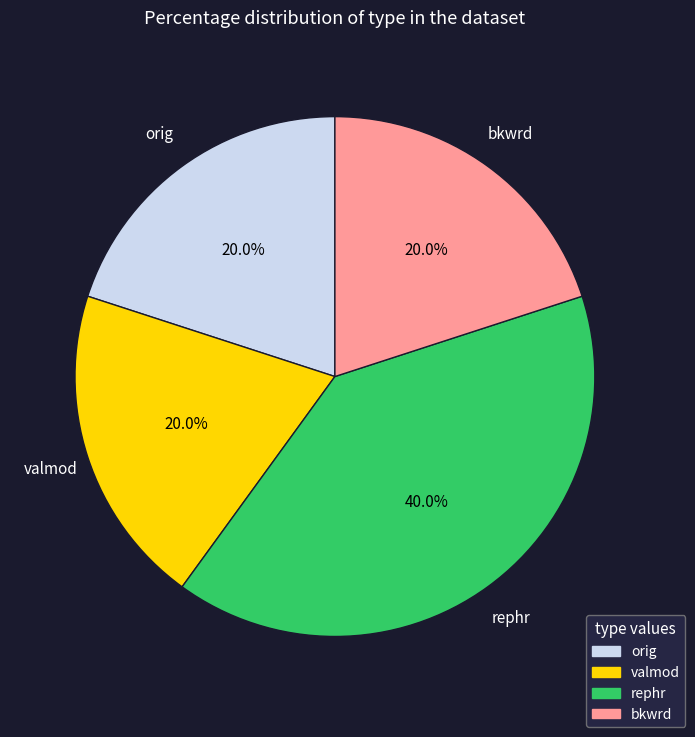

Approximately how many times larger is the value at orig compared to valmod?

1.0